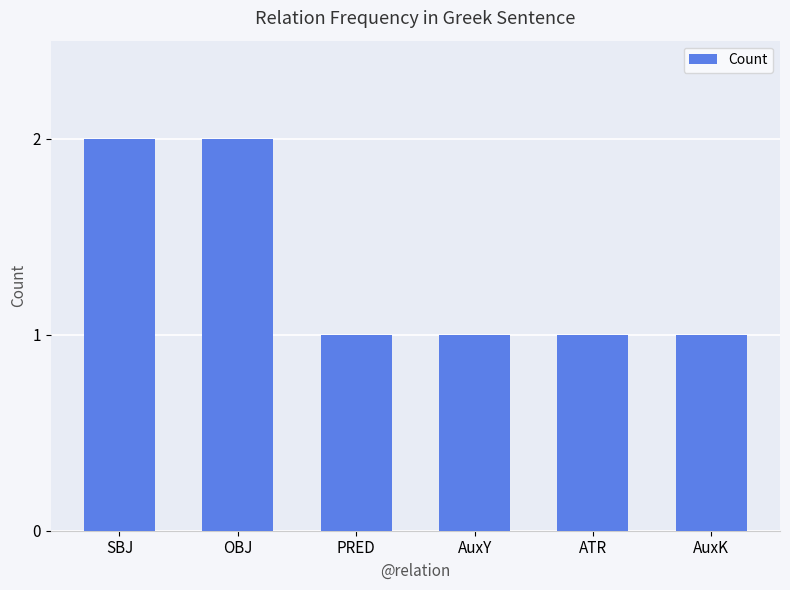

What is the ratio of the value at ATR to the value at PRED?

1.0